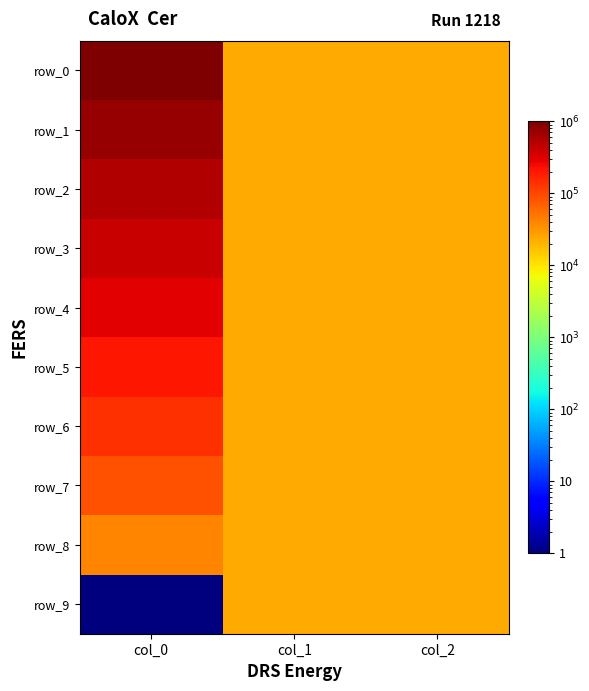

List the labels in order of row_3 value, smallest first.

col_1, col_2, col_0